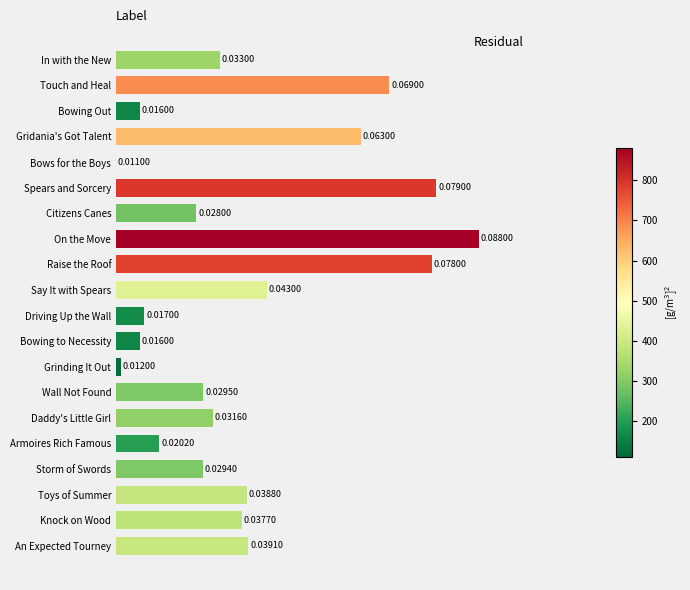

What is the sum of all values?

7.3